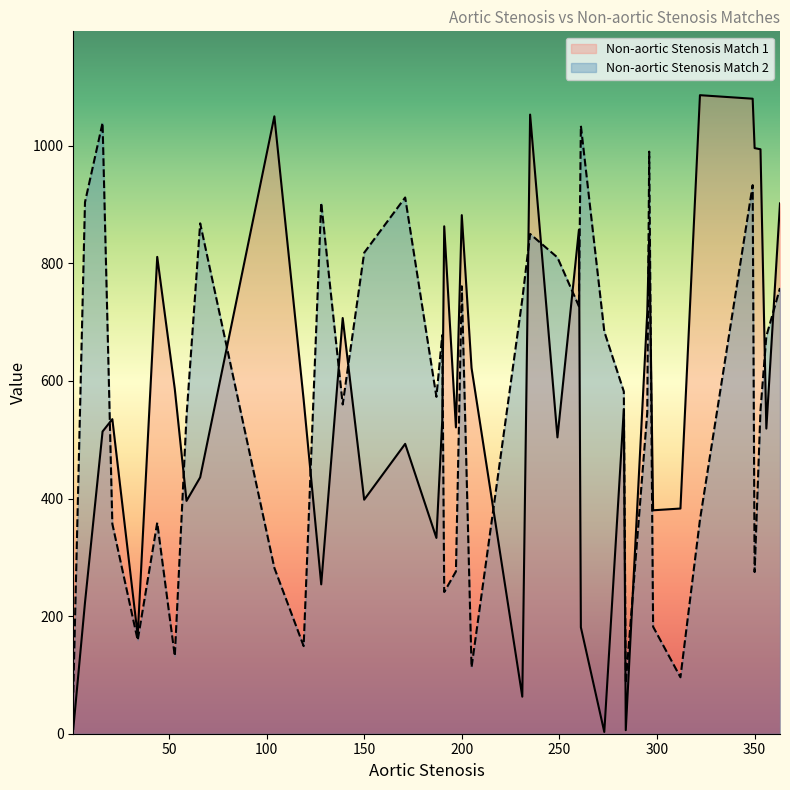

At how many categories does at least one series exceed 897?

13